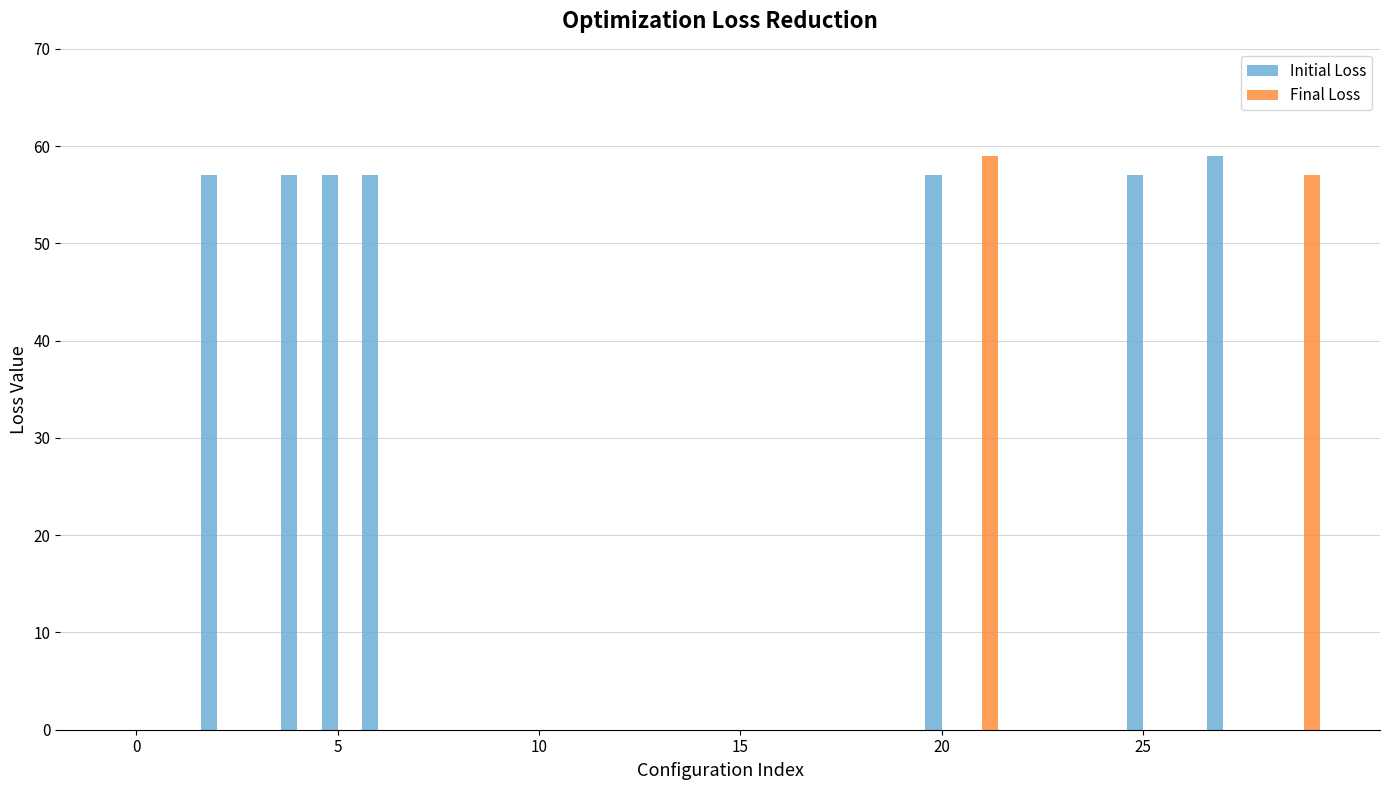

What is the sum of all Initial Loss values?

401